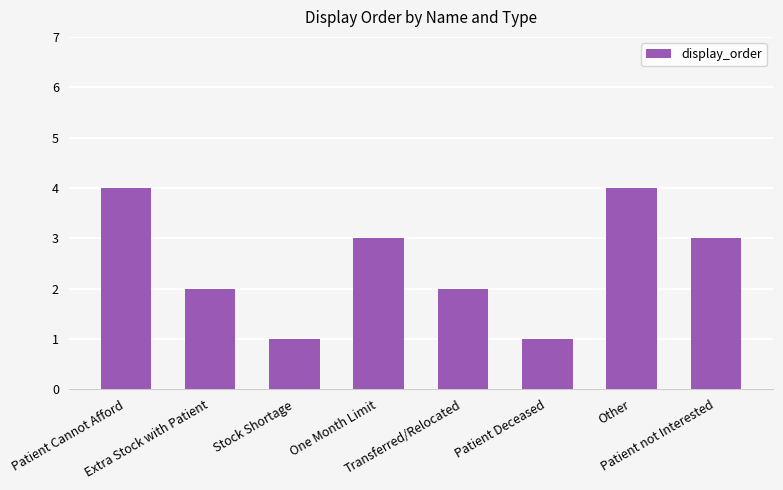

What is the maximum value shown in the chart?

4